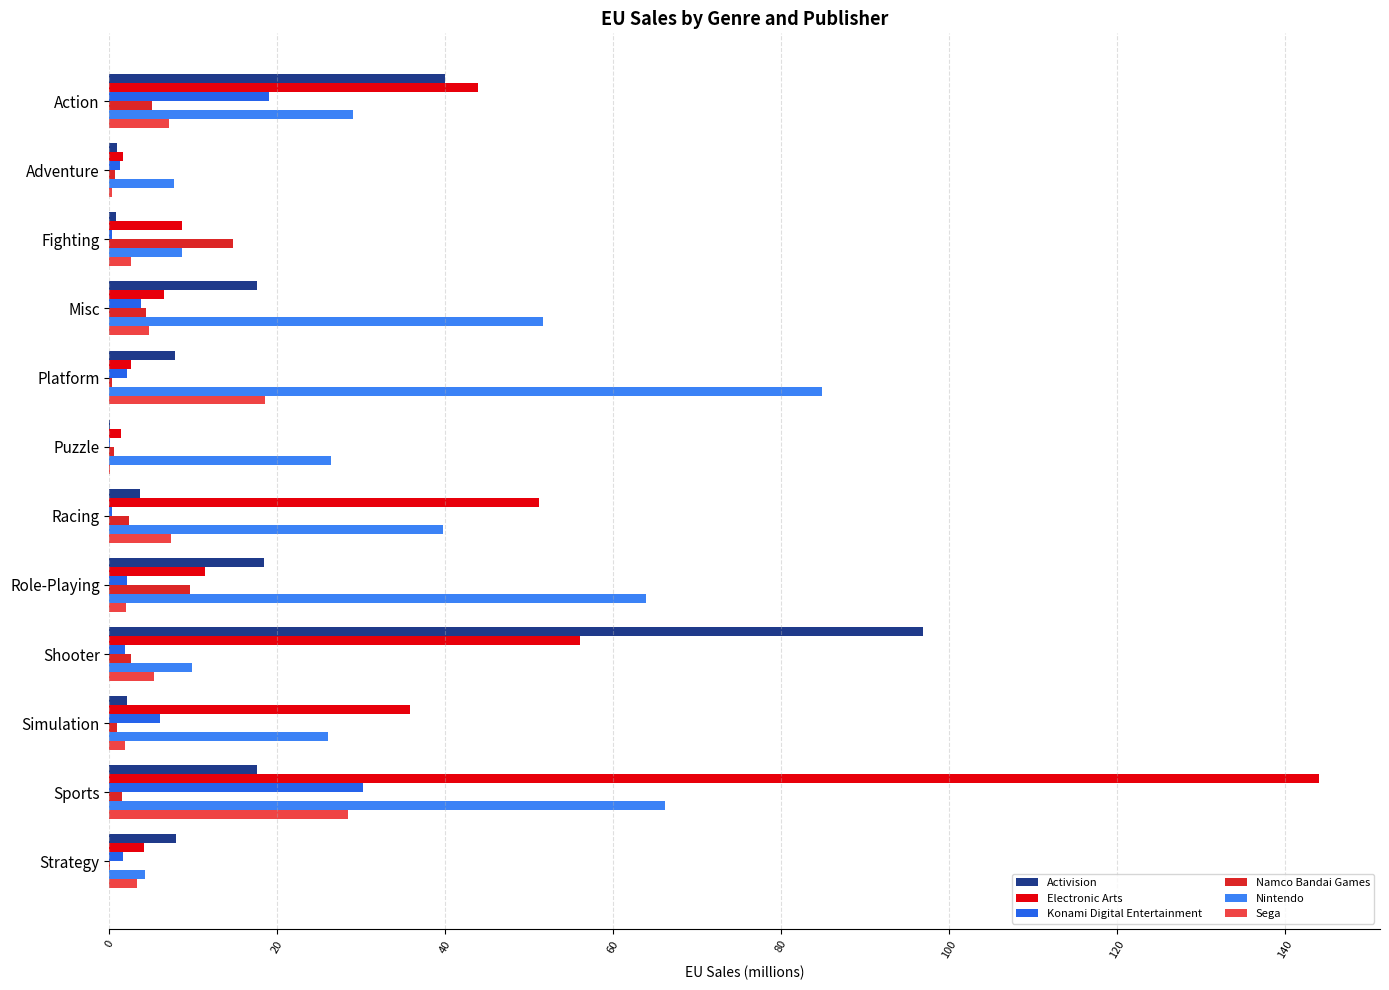

How many categories are shown in the chart?

12